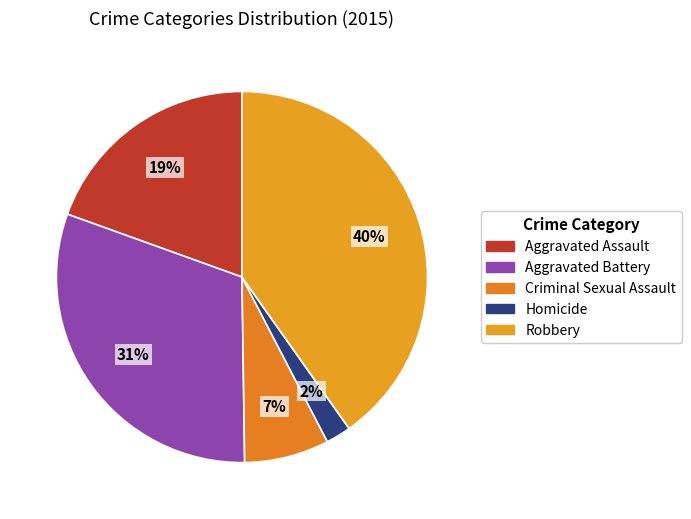

Rank the categories by value from lowest to highest.

Homicide, Criminal Sexual Assault, Aggravated Assault, Aggravated Battery, Robbery